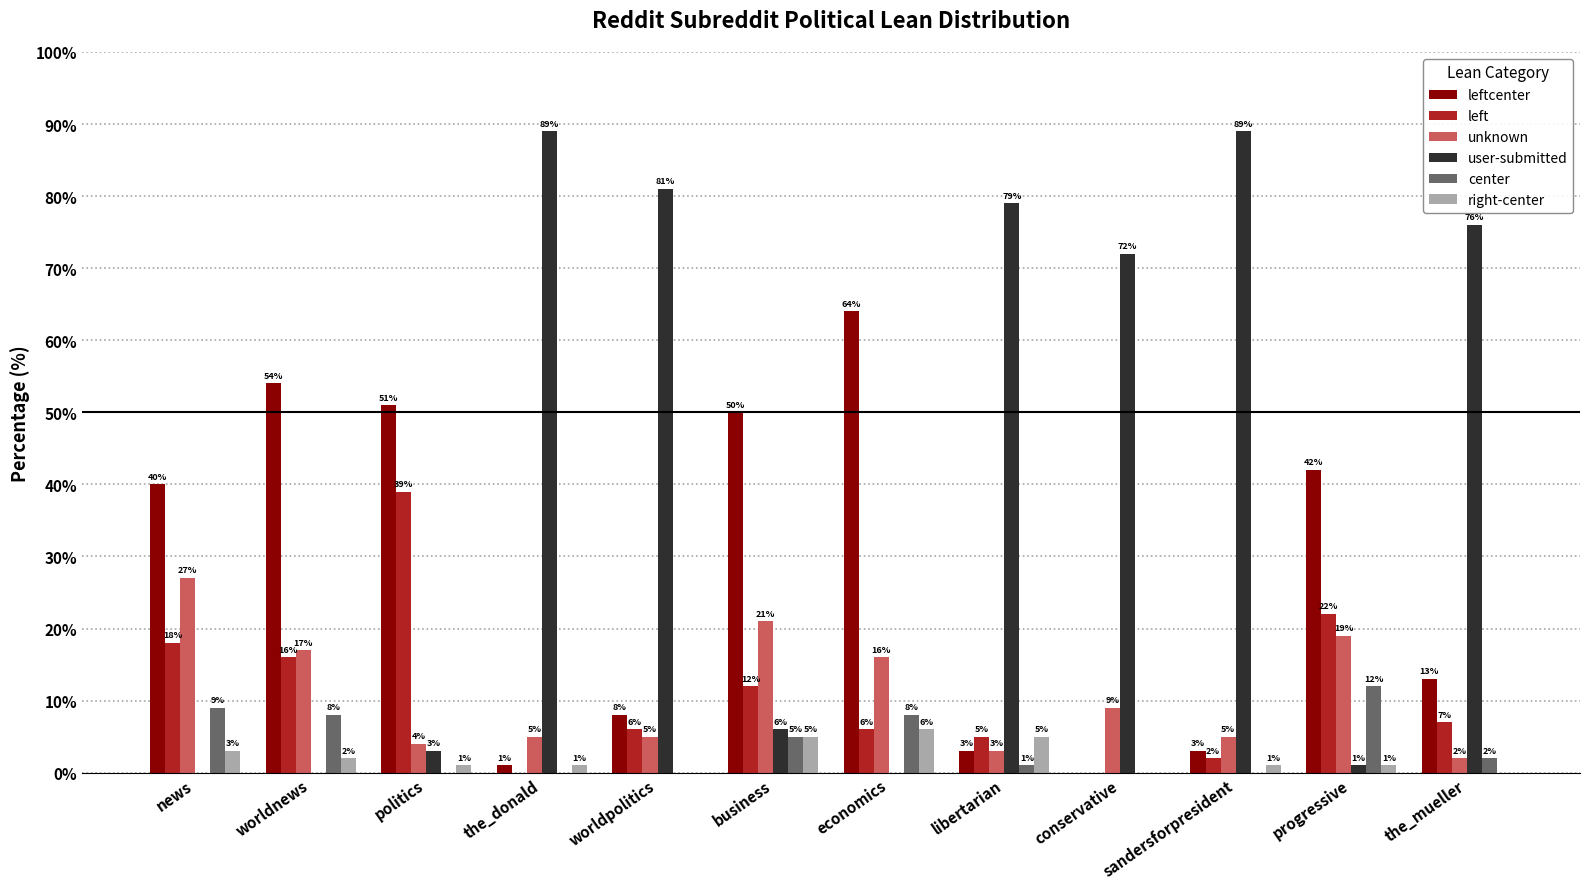

What is the sum of the user-submitted values at sandersforpresident and politics?

92